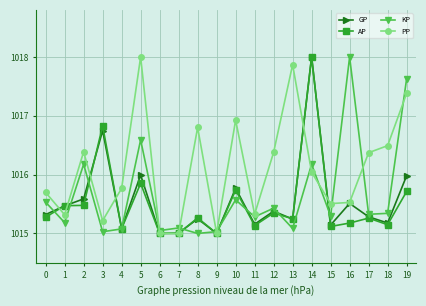

Does the chart display data point markers on the line(s)?

Yes